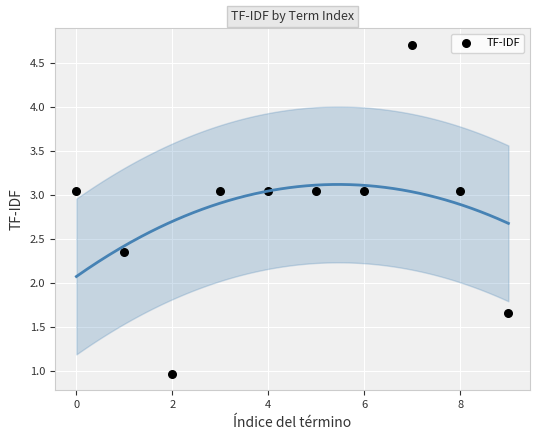

What is the average Y value?

2.8